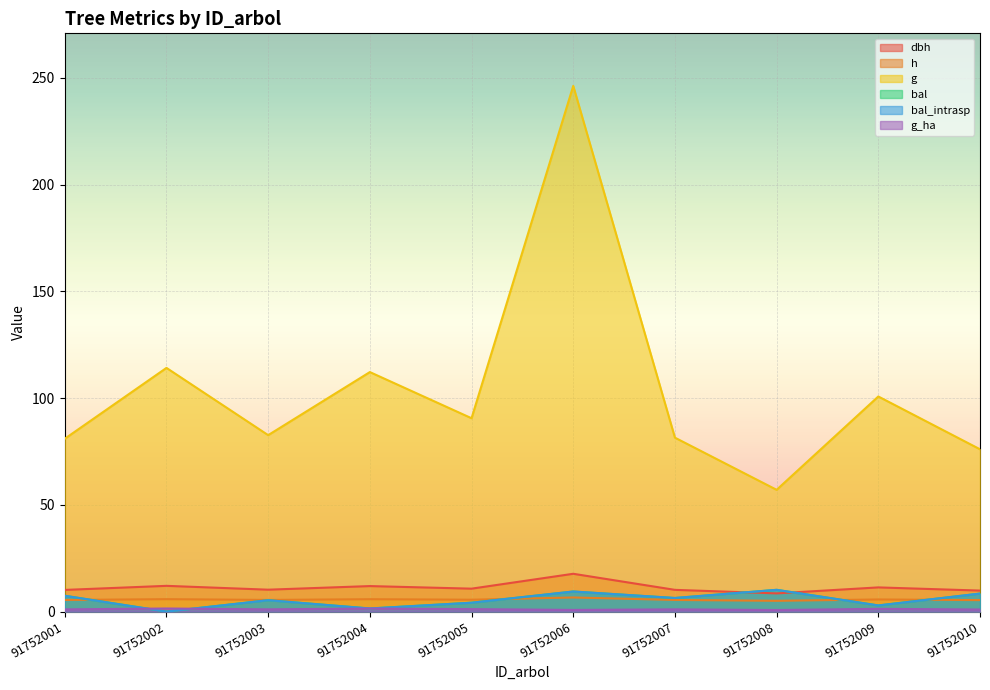

Which category has the lowest value in the bal_intrasp series?

91752002